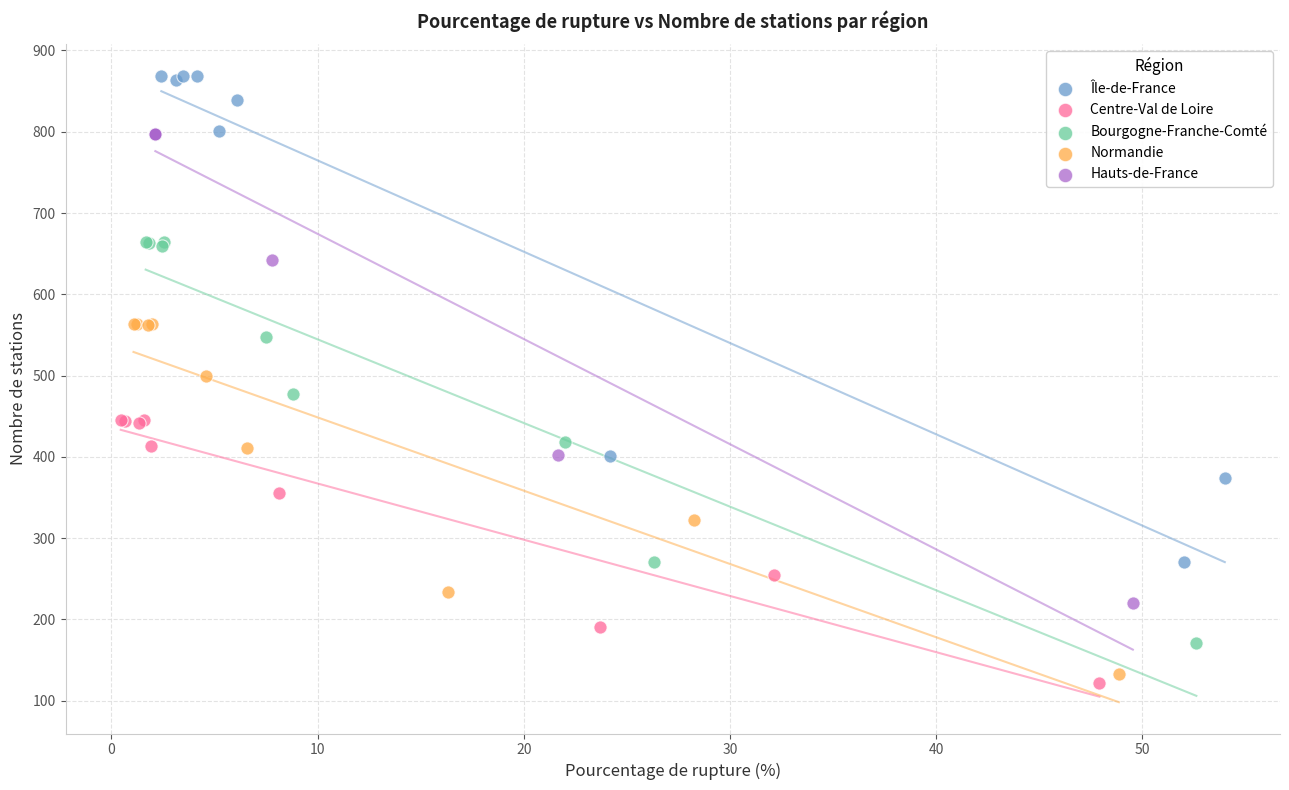

Which series has the widest spread of Y values?

Île-de-France